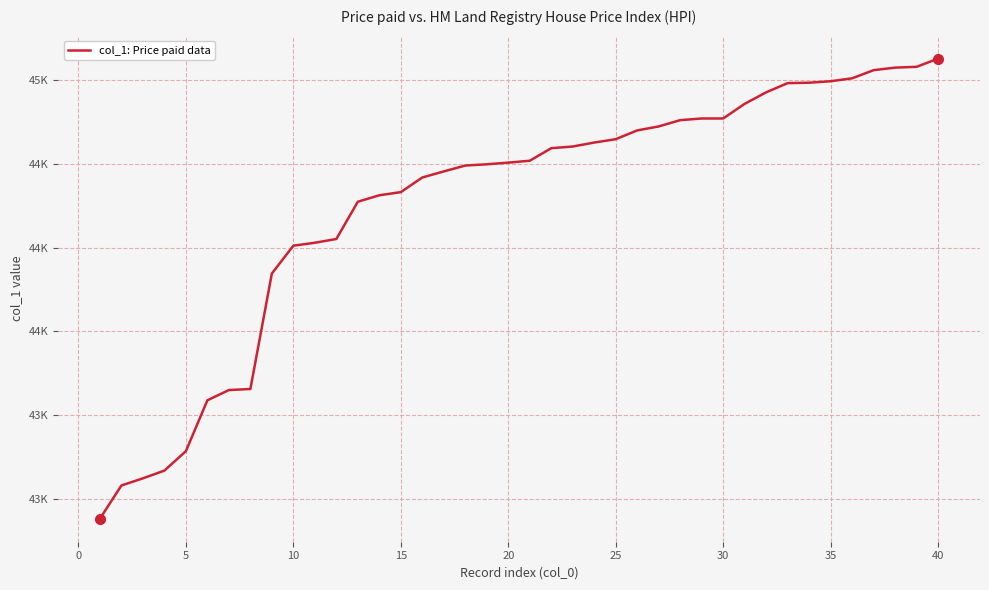

Is this an area chart (filled region under the line)?

No